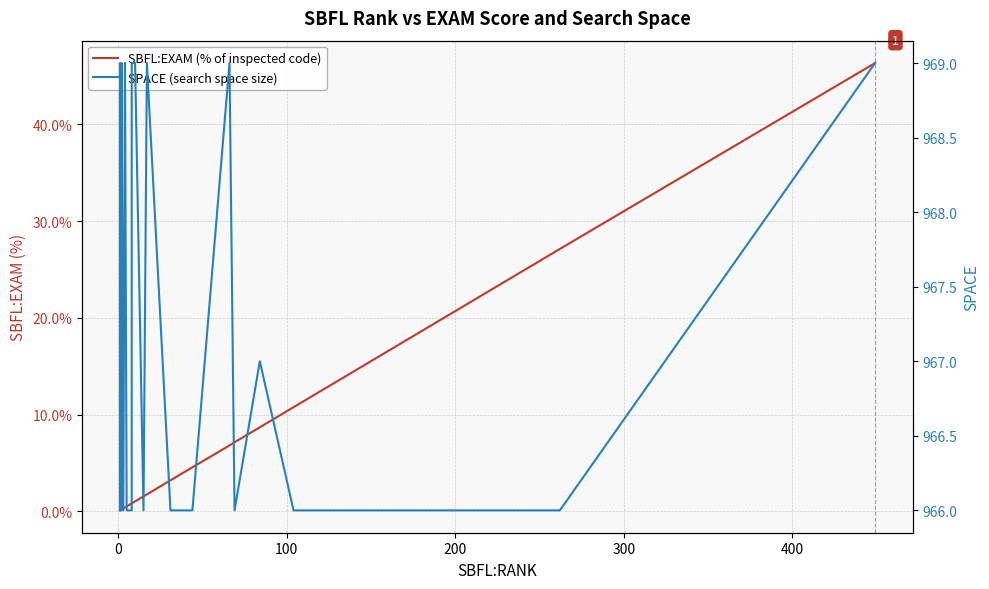

What is the greatest value displayed?

969.0